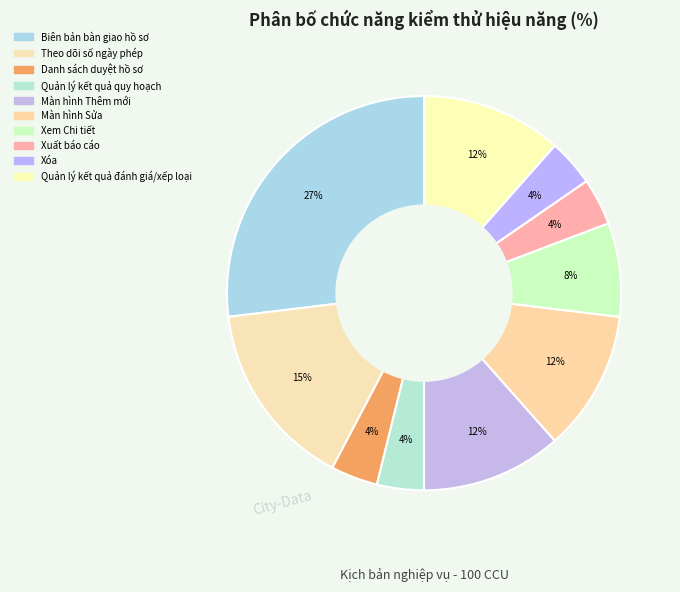

To the nearest percent, what is the difference between the largest and smallest slice percentages?

23%